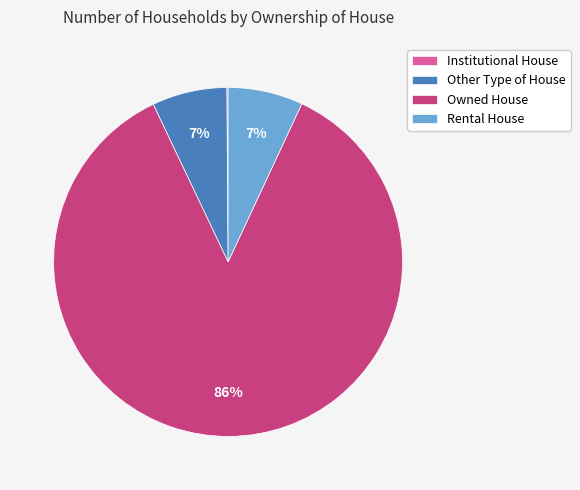

Is the sum of Owned House and Other Type of House greater than half?

Yes